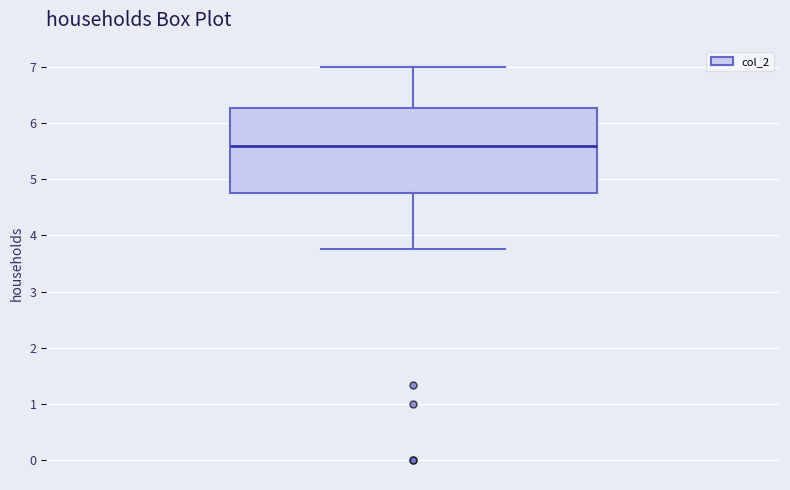

Read this box plot against the y-axis: the position of the median line, the range covered by the box, and the ends of both whiskers. The values are not printed on the chart, so give them approximately, as read against the axis.

median 5.6, box 4.8 to 6.3, whiskers 3.8 to 7.0